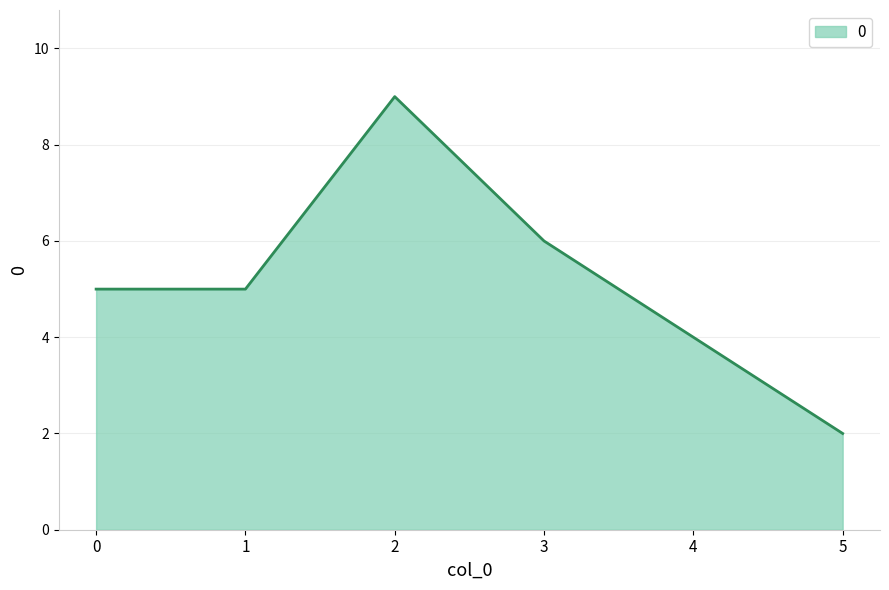

Reading right to left, list all the values displayed in this chart.

2	4	6	9	5	5